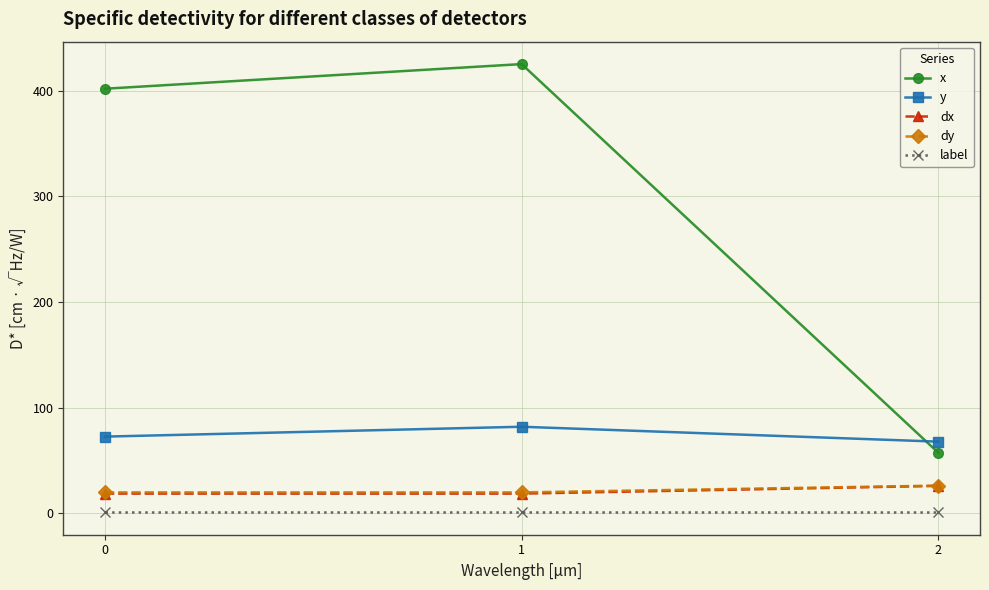

At how many categories does at least one series exceed 209?

2